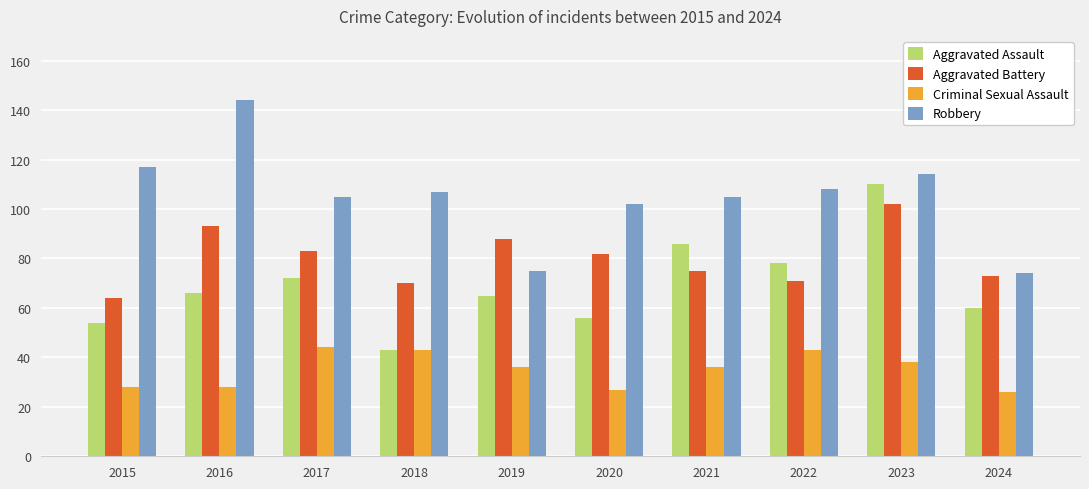

What is the approximate value of Robbery at 2020?

102